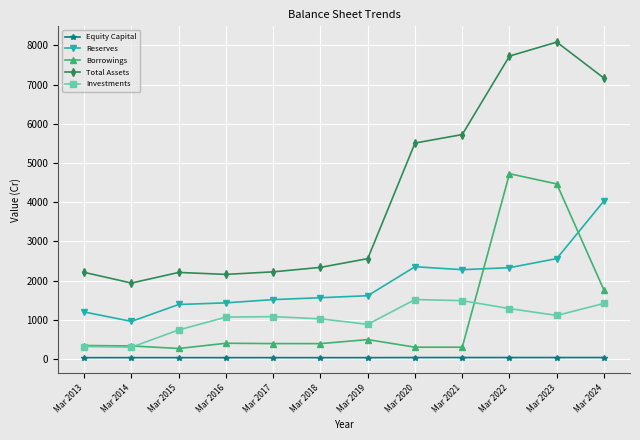

In Total Assets, how many points are lower than both neighbors (excluding endpoints)?

2